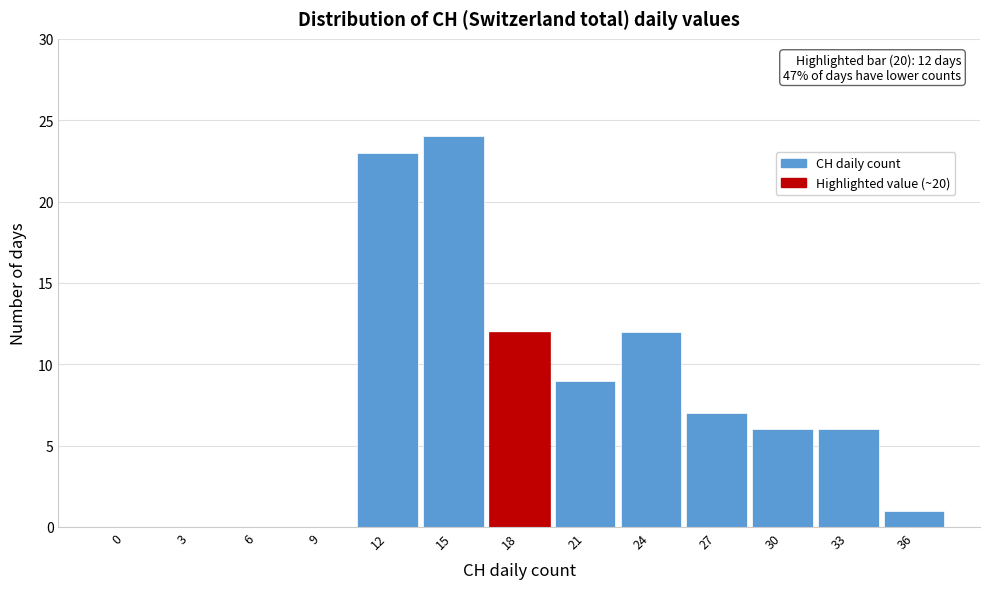

Reading left to right, what are all the values shown in this chart?

0=0	3=0	6=0	9=0	12=23	15=24	18=12	21=9	24=12	27=7	30=6	33=6	36=1